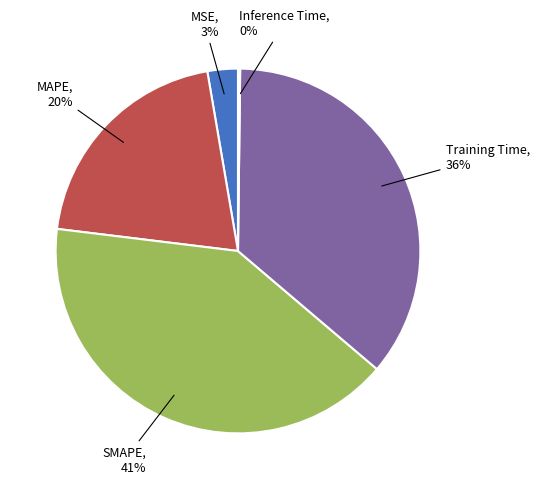

To the nearest percent, what is the difference between the largest and smallest slice percentages?

41%